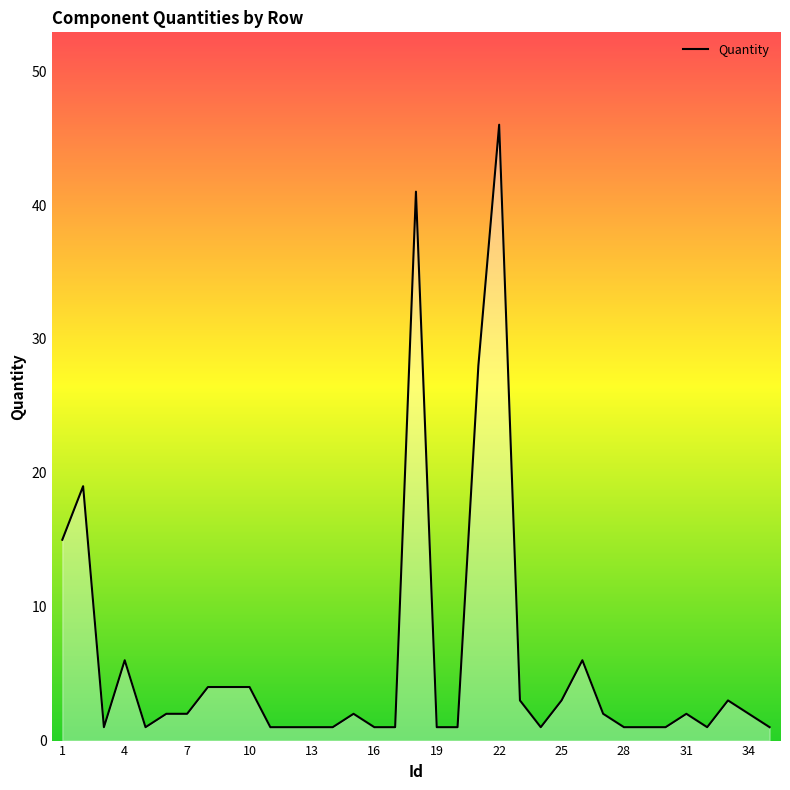

What is the greatest value displayed?

46